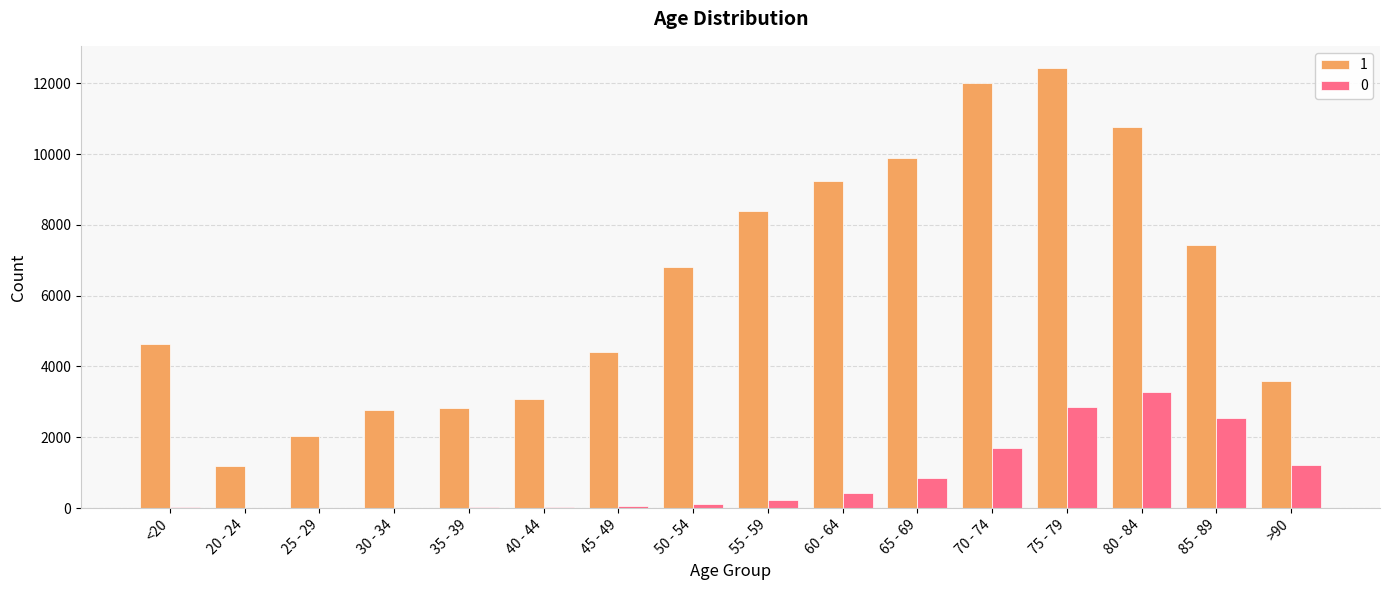

What is the maximum value shown in the chart?

12434